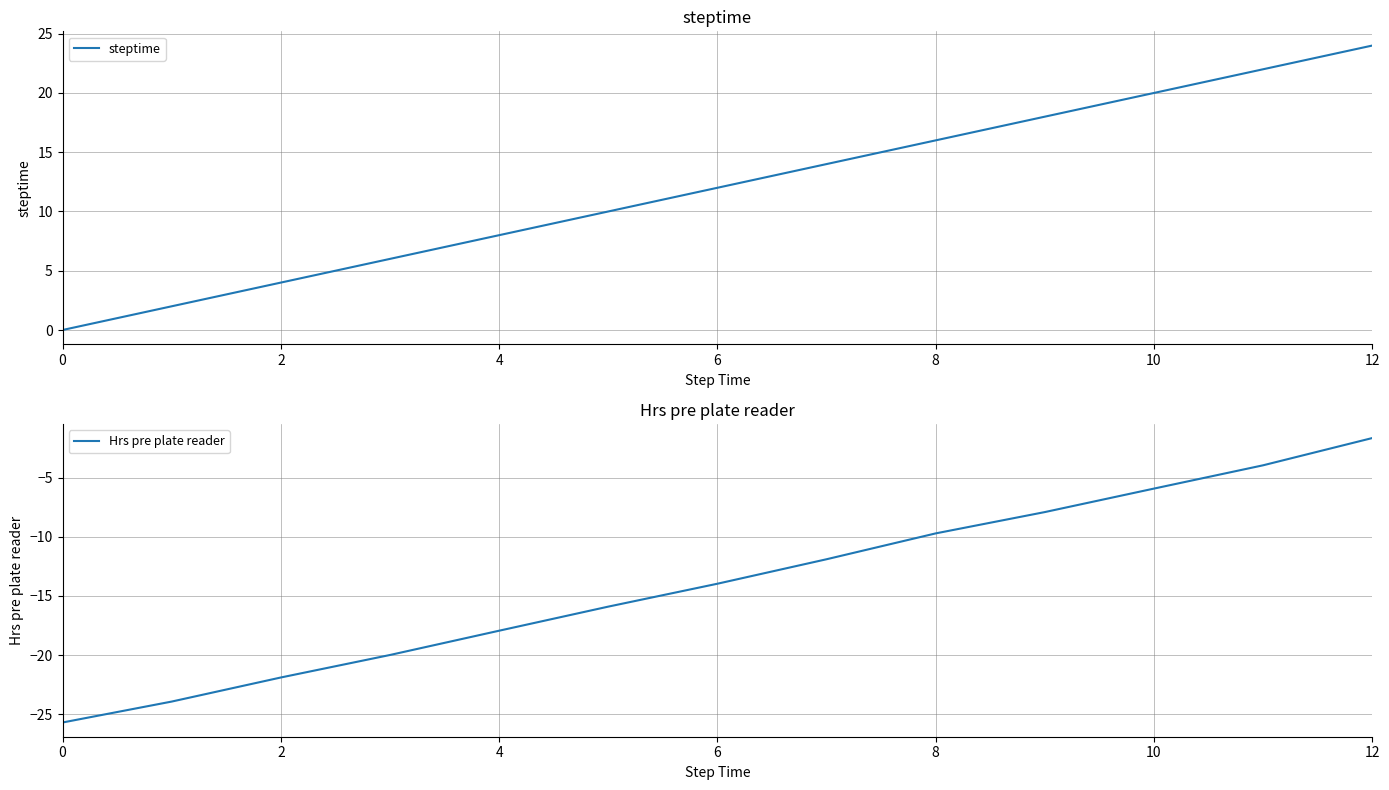

Is it true that steptime equals 12 at 6?

True